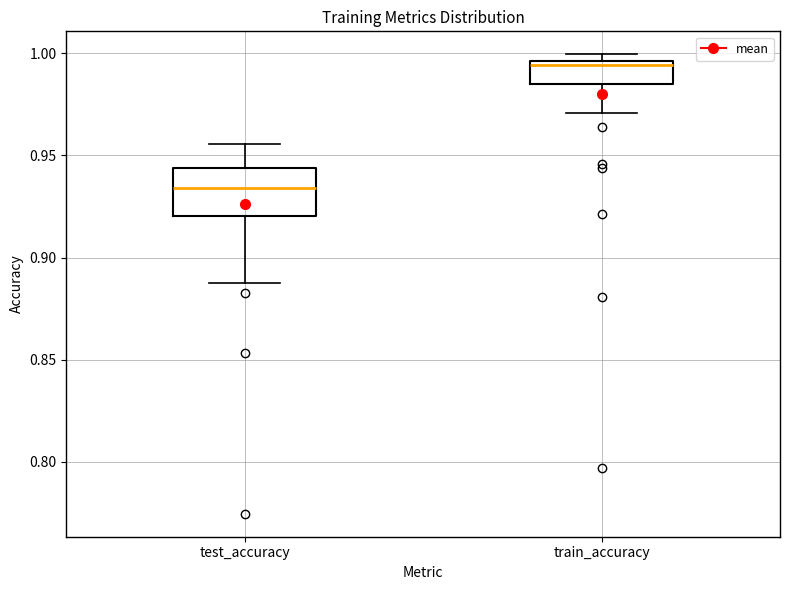

Which box's median line is the highest?

train_accuracy